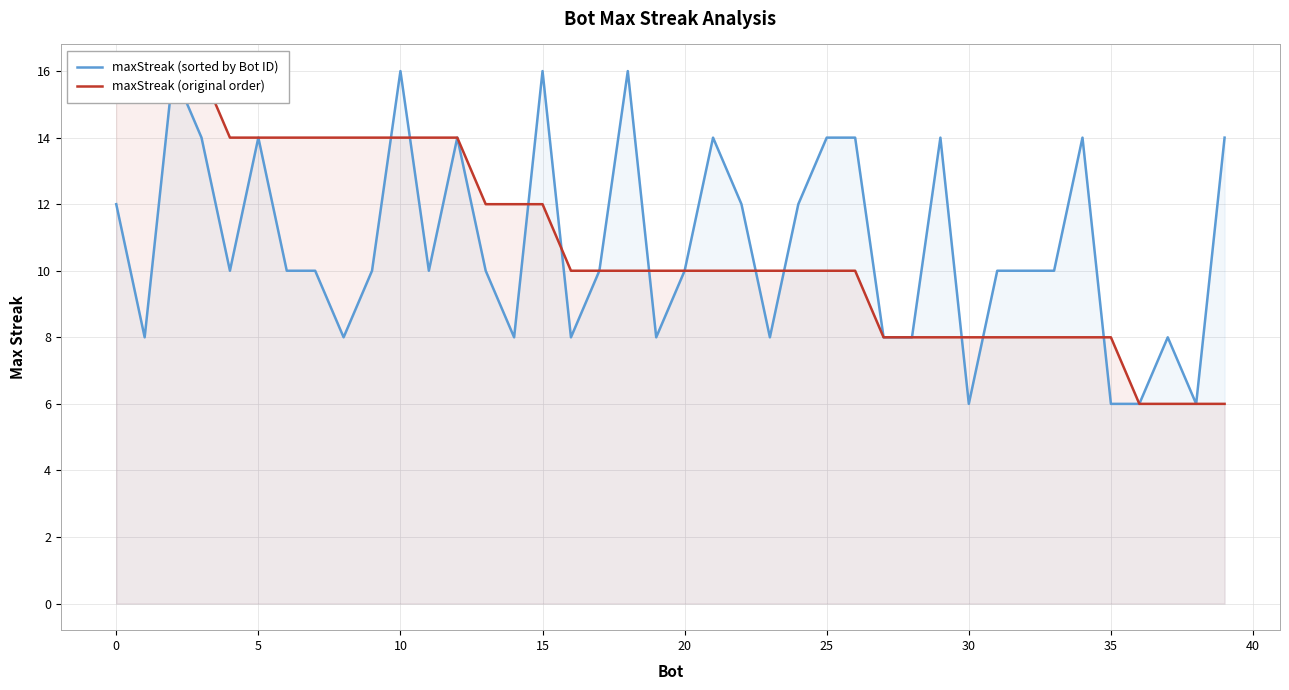

True or false: maxStreak (sorted by Bot ID) has more than 0 points higher than both neighbors.

True